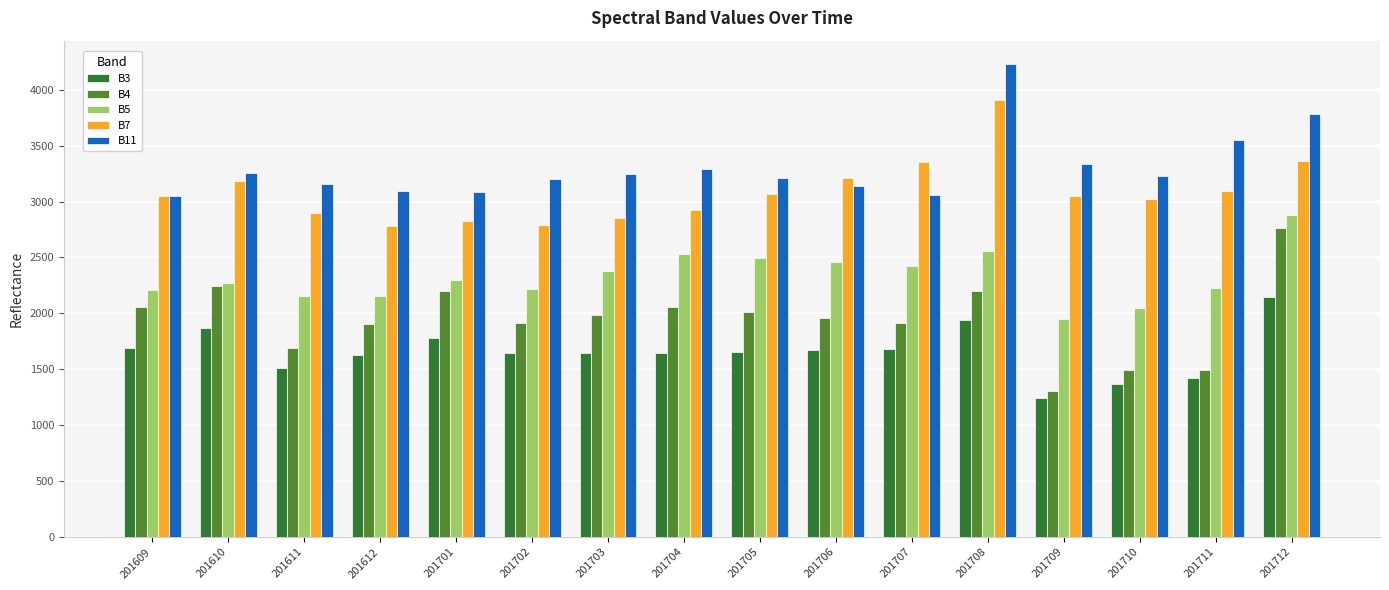

What are all the series names shown in the legend?

B3, B4, B5, B7, B11